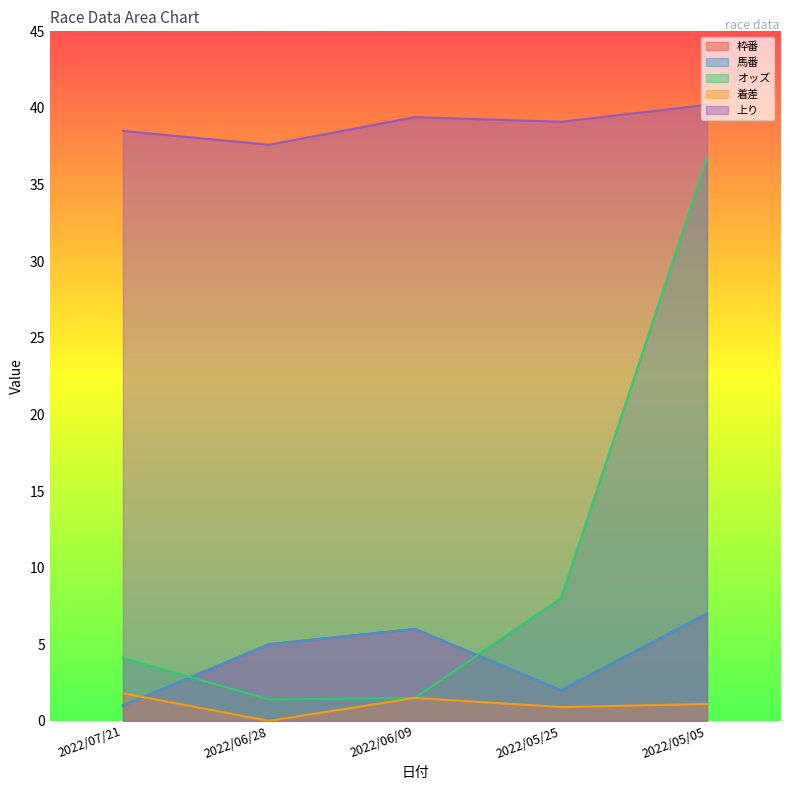

The 上り series shows 52.2 at 2022/05/25. True or false?

False